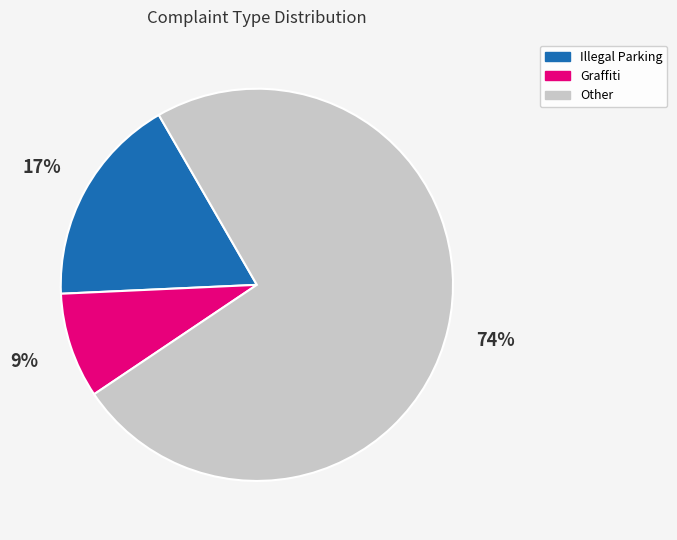

To the nearest percent, what is the difference between the largest and smallest slice percentages?

65%